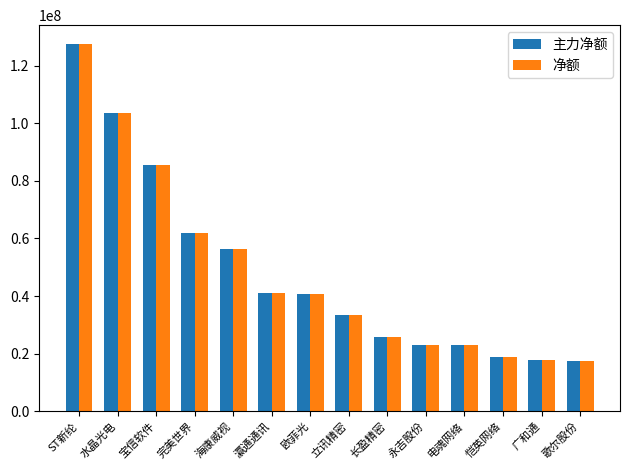

What is the value of the 主力净额 bar at the 9th from the left?

25825541